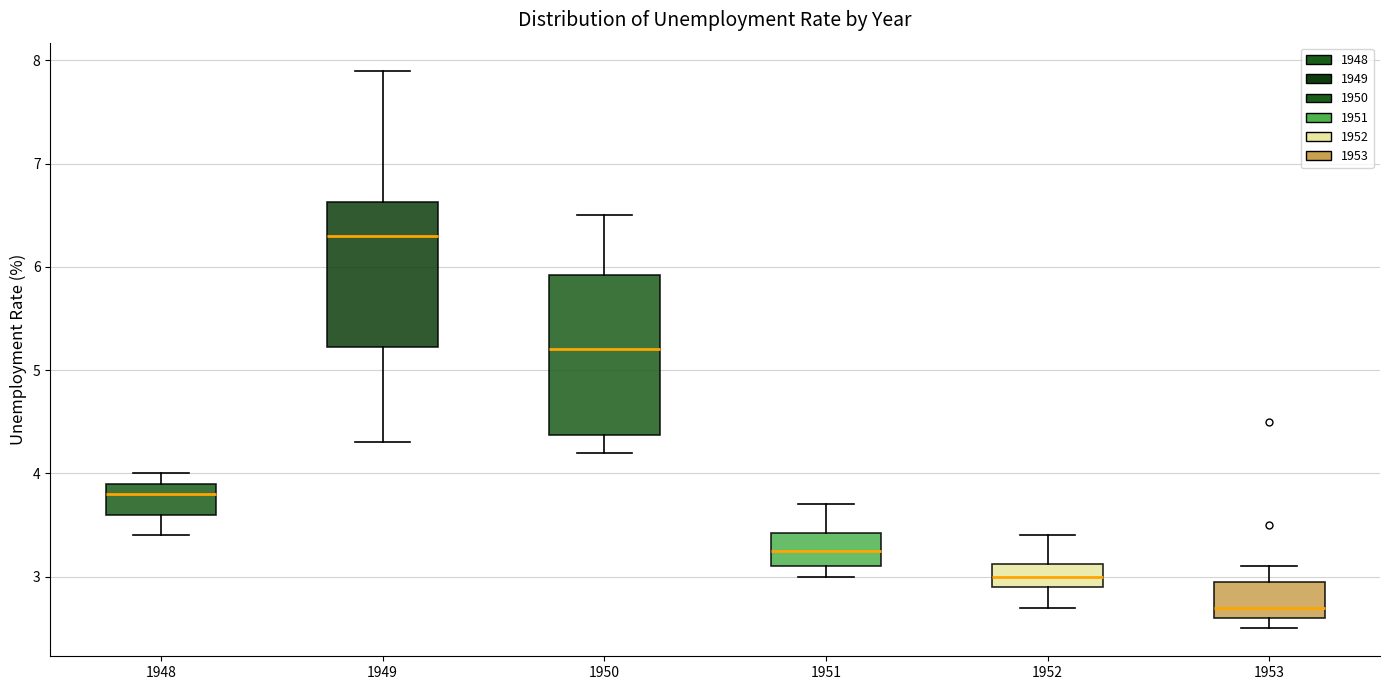

Where is the upper edge of the box at x = 1949 on the y-axis? The values are not printed on the chart, so give them approximately, as read against the axis.

6.6